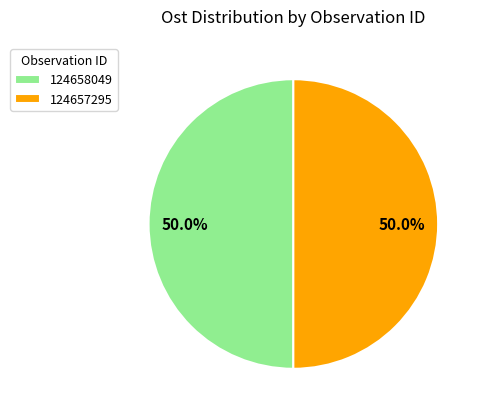

What percentage do 124657295 and 124658049 together represent?

100.0%